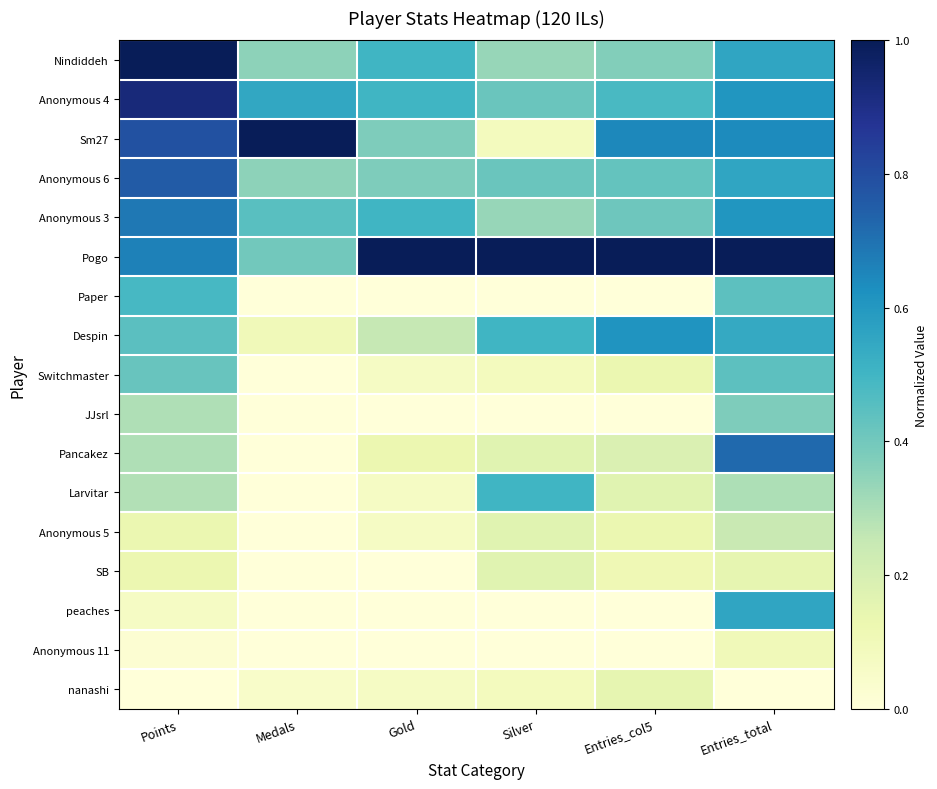

Reading left to right, extract all data points from this chart.

Nindiddeh: Points=1.0	Medals=0.3	Gold=0.5	Silver=0.3	Entries_col5=0.4	Entries_total=0.6
Anonymous 4: Points=0.9	Medals=0.6	Gold=0.5	Silver=0.4	Entries_col5=0.5	Entries_total=0.6
Sm27: Points=0.8	Medals=1.0	Gold=0.4	Silver=0.1	Entries_col5=0.6	Entries_total=0.6
Anonymous 6: Points=0.8	Medals=0.3	Gold=0.4	Silver=0.4	Entries_col5=0.4	Entries_total=0.6
Anonymous 3: Points=0.7	Medals=0.5	Gold=0.5	Silver=0.3	Entries_col5=0.4	Entries_total=0.6
Pogo: Points=0.7	Medals=0.4	Gold=1.0	Silver=1.0	Entries_col5=1.0	Entries_total=1.0
Paper: Points=0.5	Medals=0.0	Gold=0.0	Silver=0.0	Entries_col5=0.0	Entries_total=0.4
Despin: Points=0.4	Medals=0.1	Gold=0.2	Silver=0.5	Entries_col5=0.6	Entries_total=0.5
Switchmaster: Points=0.4	Medals=0.0	Gold=0.1	Silver=0.1	Entries_col5=0.1	Entries_total=0.4
JJsrl: Points=0.3	Medals=0.0	Gold=0.0	Silver=0.0	Entries_col5=0.0	Entries_total=0.4
Pancakez: Points=0.3	Medals=0.0	Gold=0.1	Silver=0.2	Entries_col5=0.2	Entries_total=0.7
Larvitar: Points=0.3	Medals=0.0	Gold=0.1	Silver=0.5	Entries_col5=0.2	Entries_total=0.3
Anonymous 5: Points=0.1	Medals=0.0	Gold=0.1	Silver=0.2	Entries_col5=0.1	Entries_total=0.2
SB: Points=0.1	Medals=0.0	Gold=0.0	Silver=0.2	Entries_col5=0.1	Entries_total=0.1
peaches: Points=0.1	Medals=0.0	Gold=0.0	Silver=0.0	Entries_col5=0.0	Entries_total=0.6
Anonymous 11: Points=0.0	Medals=0.0	Gold=0.0	Silver=0.0	Entries_col5=0.0	Entries_total=0.1
nanashi: Points=0.0	Medals=0.1	Gold=0.1	Silver=0.1	Entries_col5=0.1	Entries_total=0.0